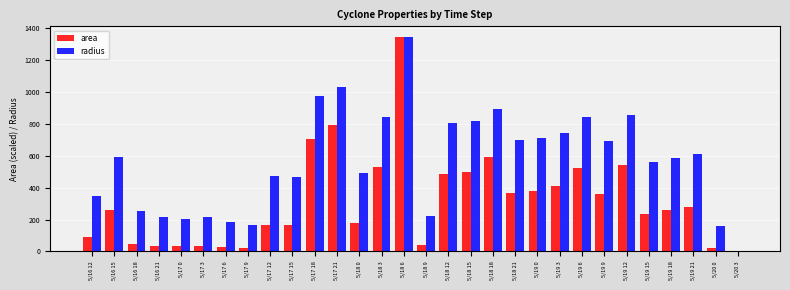

How many positive values does the radius series have?

29